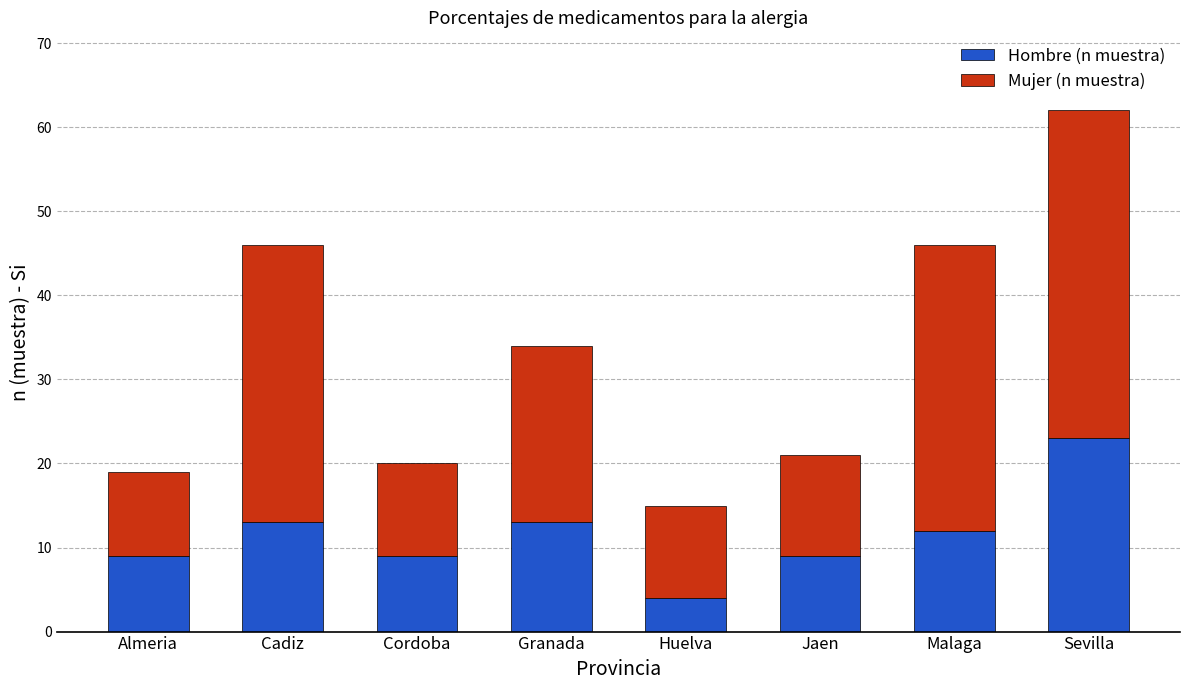

At which category is the sum across all series the highest?

Sevilla